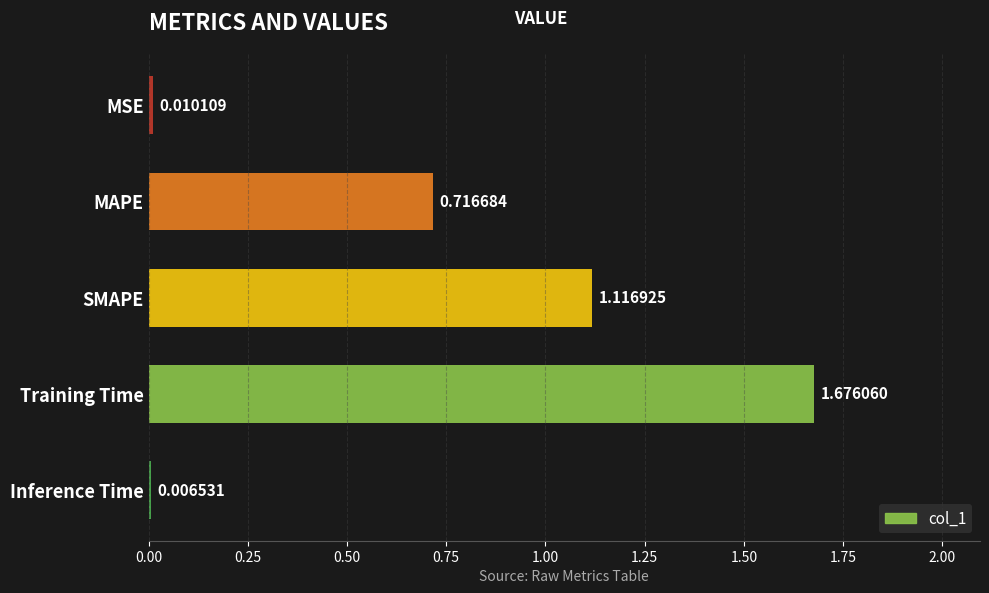

What is the label of the 5th bar from the top?

Inference Time